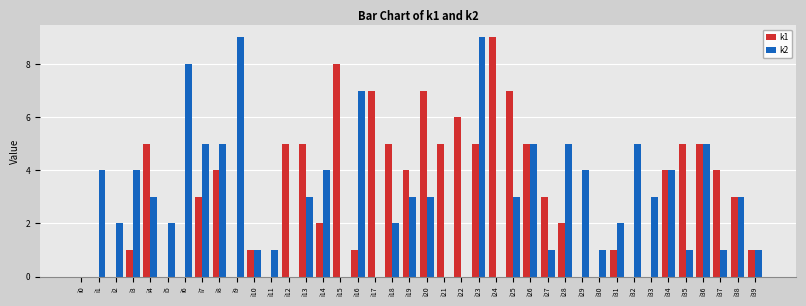

The value of k1 at i15 is 5. True or false?

False